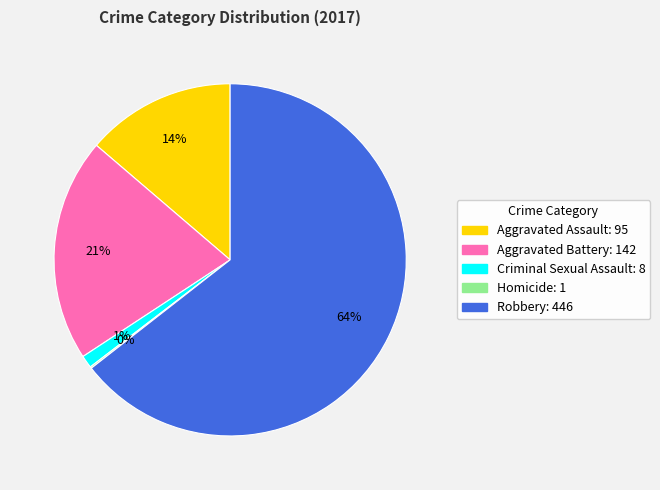

To the nearest percent, what is the difference between the largest and smallest slice percentages?

64%